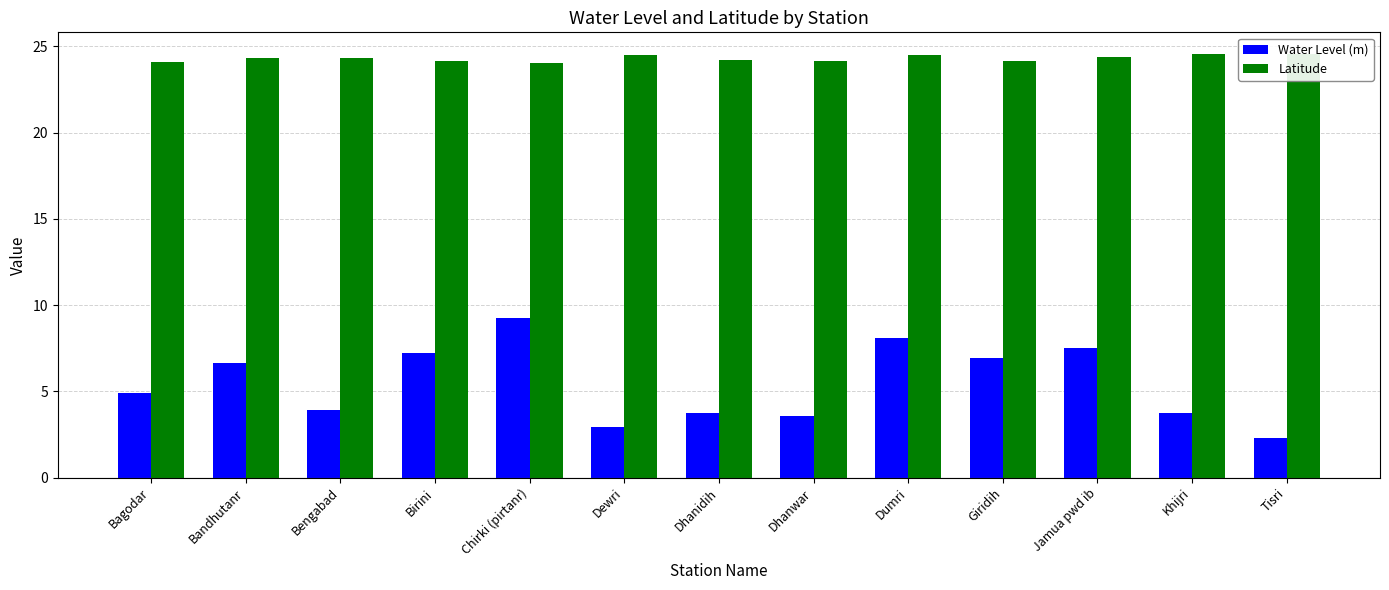

What is the difference between the maximum and minimum values in the Water Level (m) series?

7.0